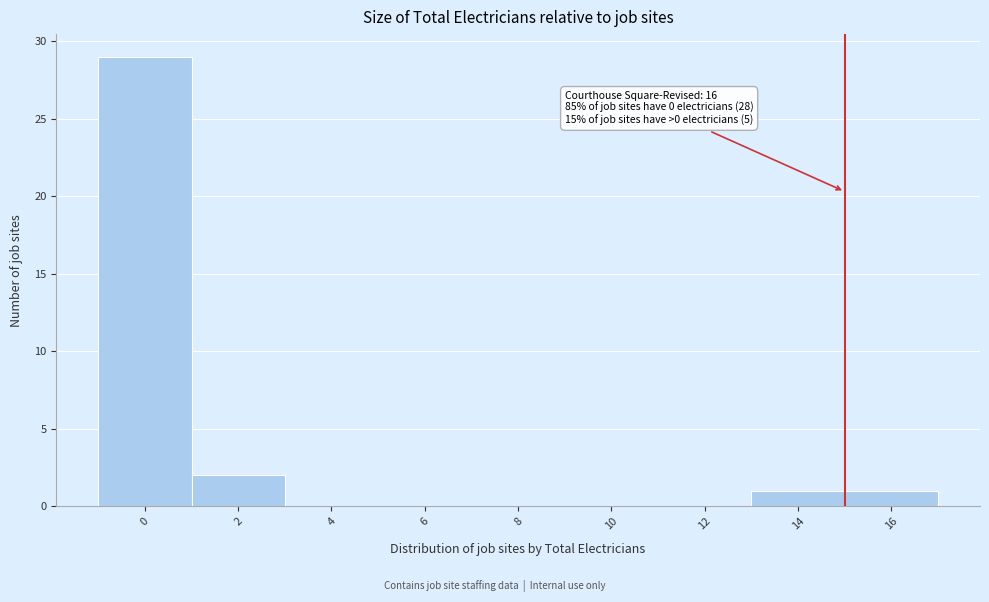

Reading right to left, extract all data points from this chart.

16=1	14=1	12=0	10=0	8=0	6=0	4=0	2=2	0=29